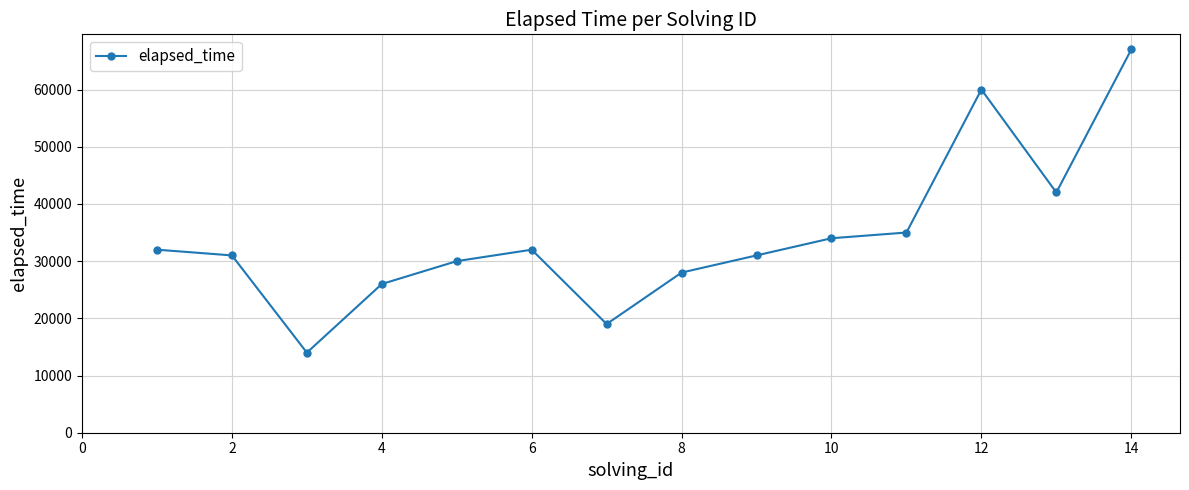

What is the maximum value shown in the chart?

67000